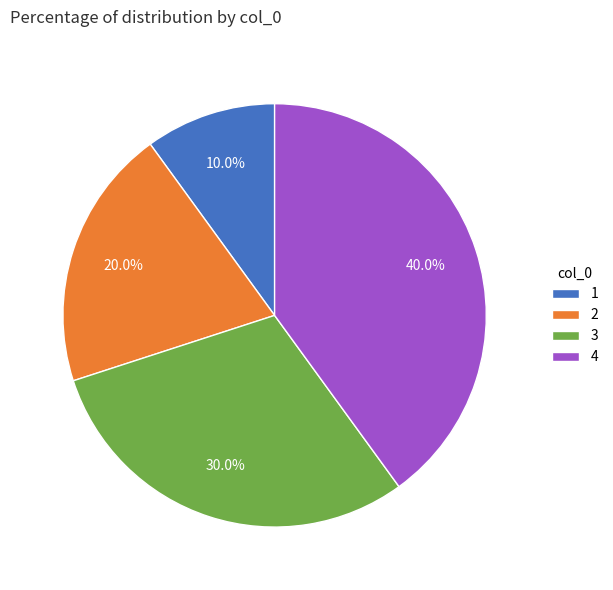

What portion of the pie excludes 4?

60.0%